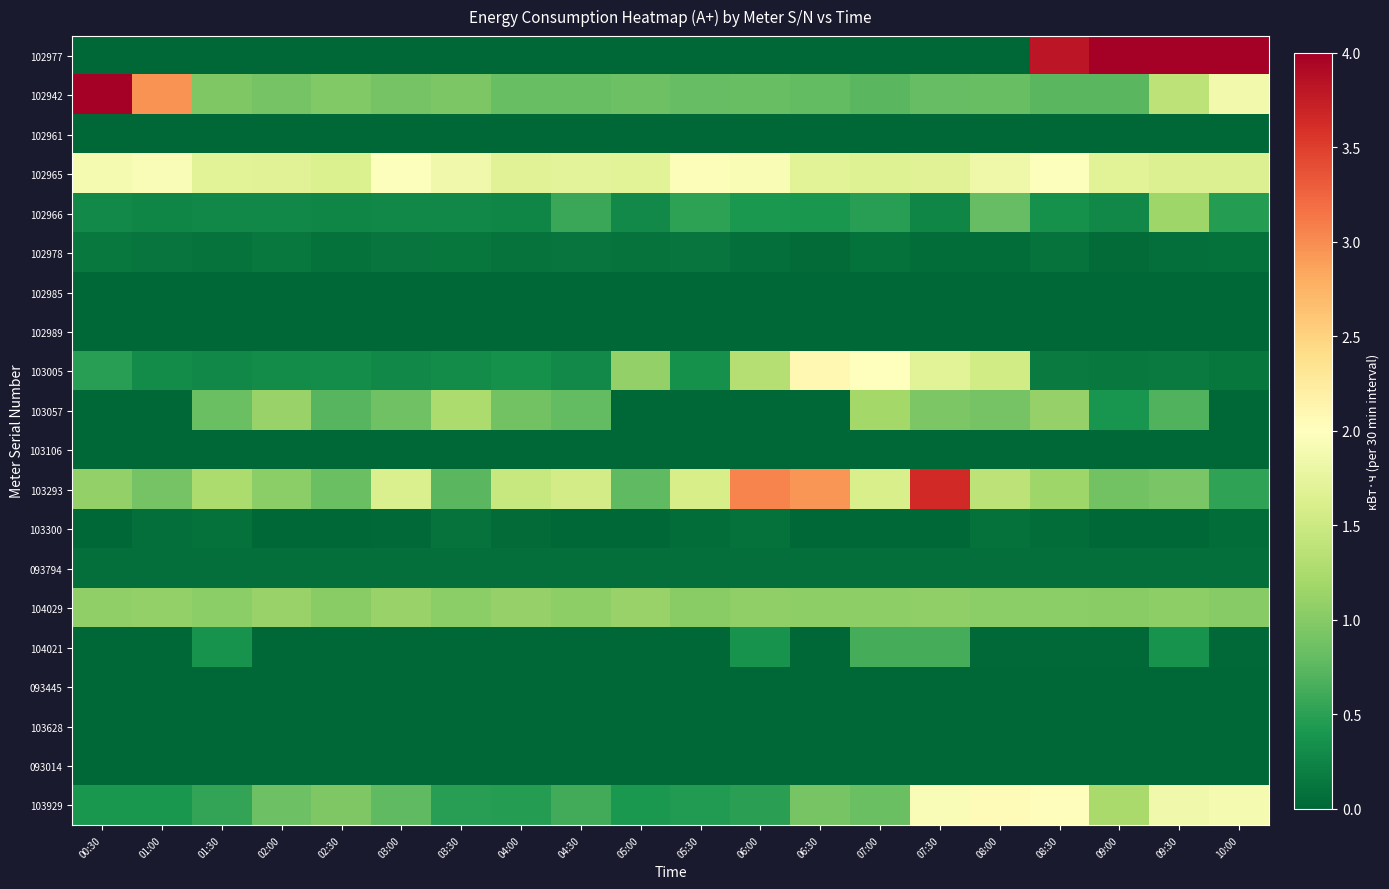

What is the total value across all series at 02:00?

7.5